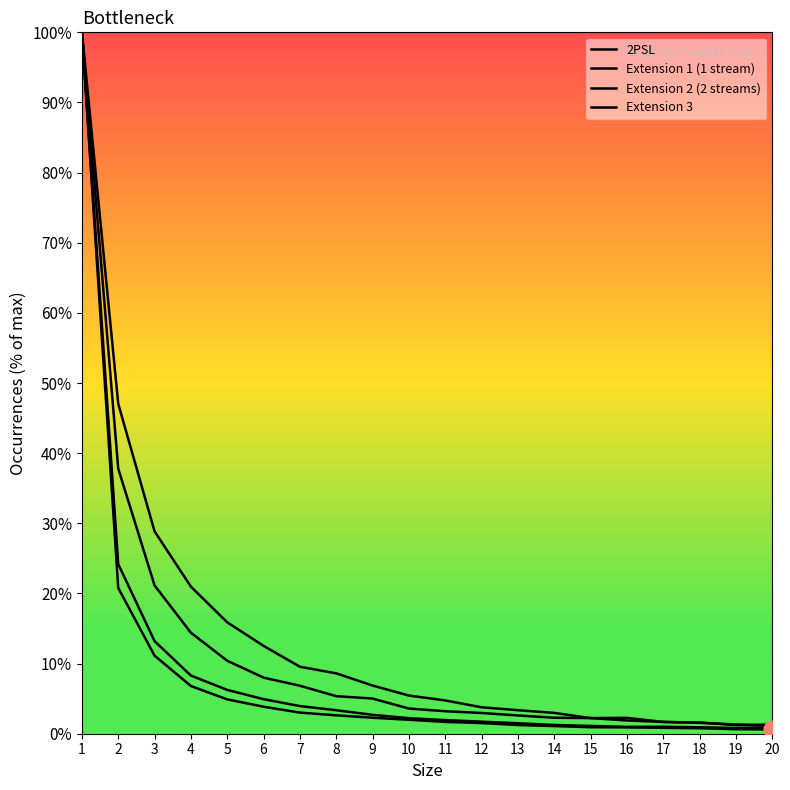

At which label does Extension 2 (2 streams) first exceed 3?

1